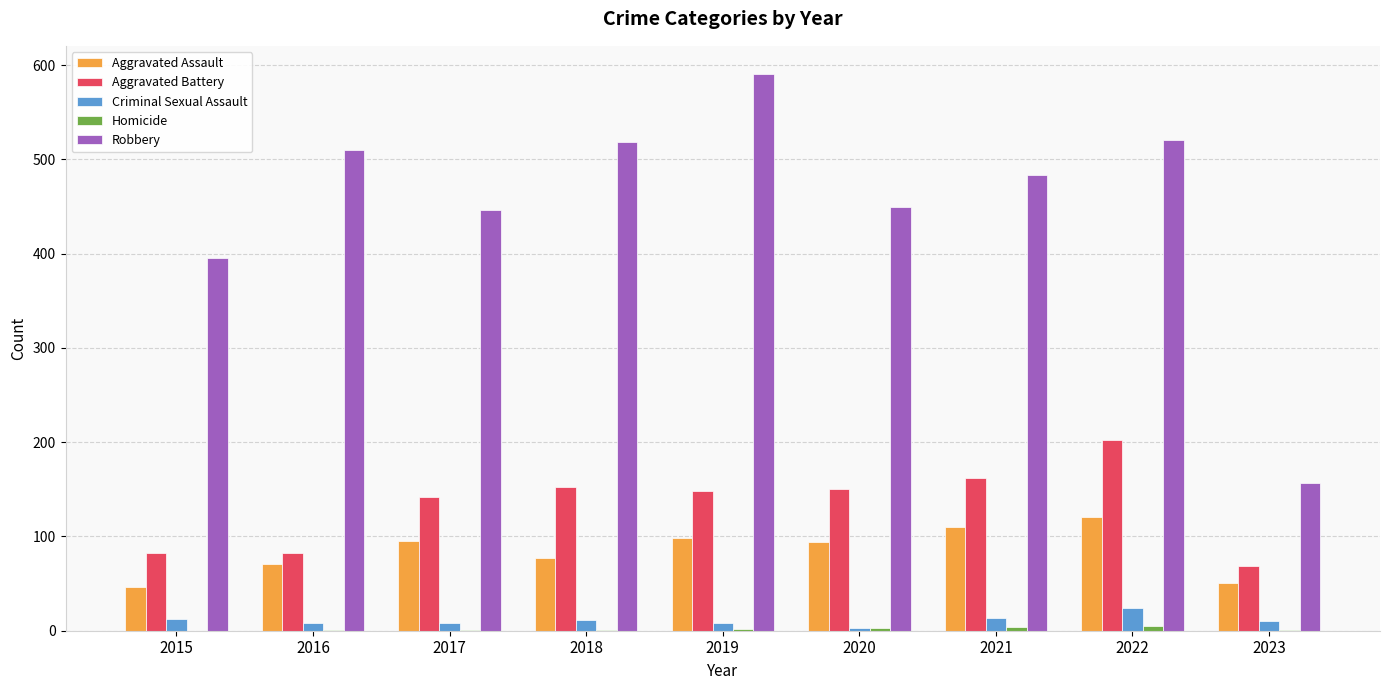

Which category has the highest value across all series?

2019